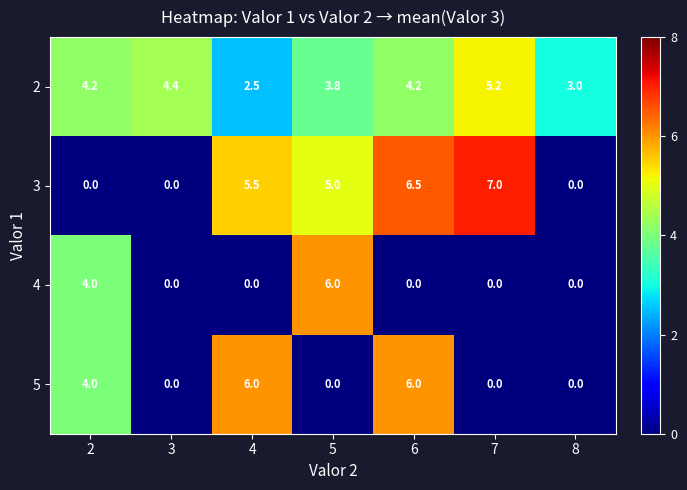

What is the maximum value shown in the chart?

7.0